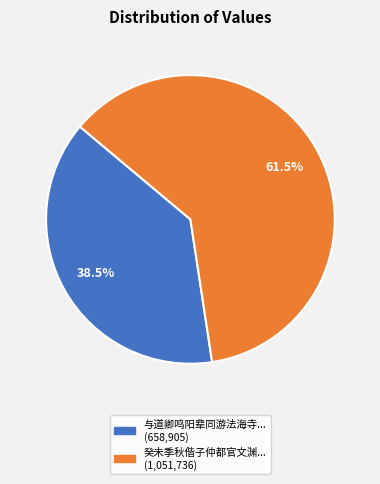

How many segments does this pie chart have?

2